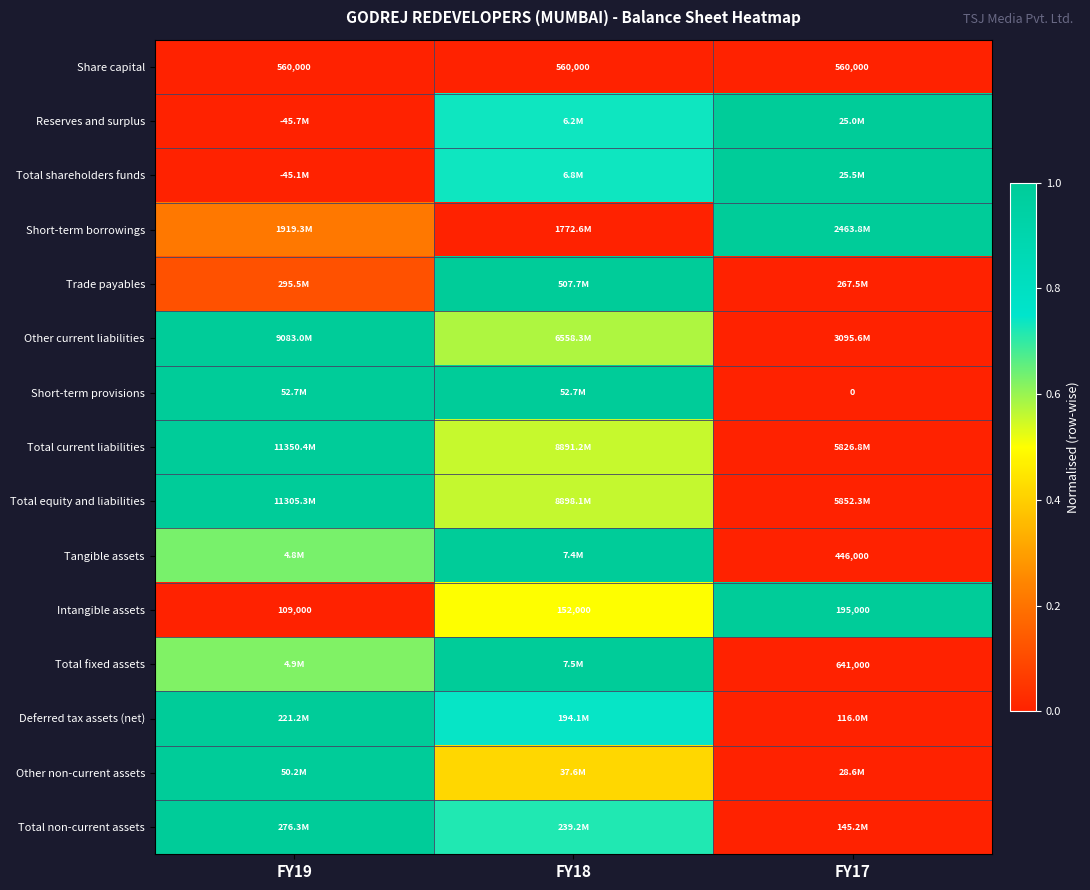

Between FY17 and FY18, which is larger?

FY17